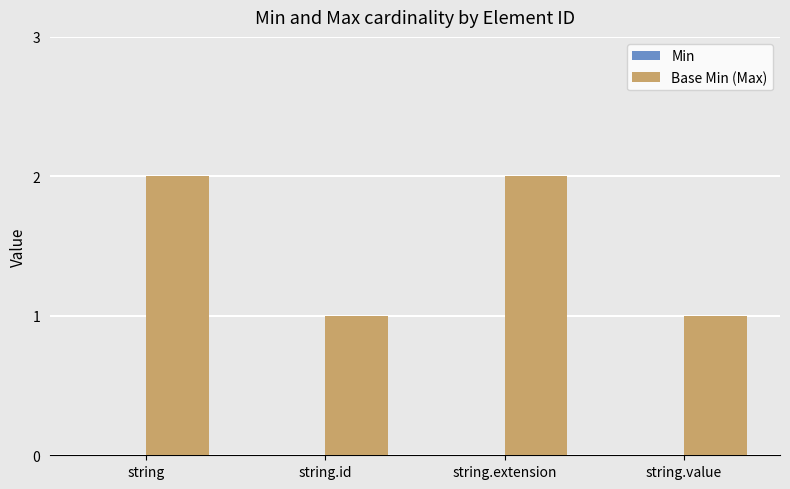

The value at string.id is 1. True or false?

True